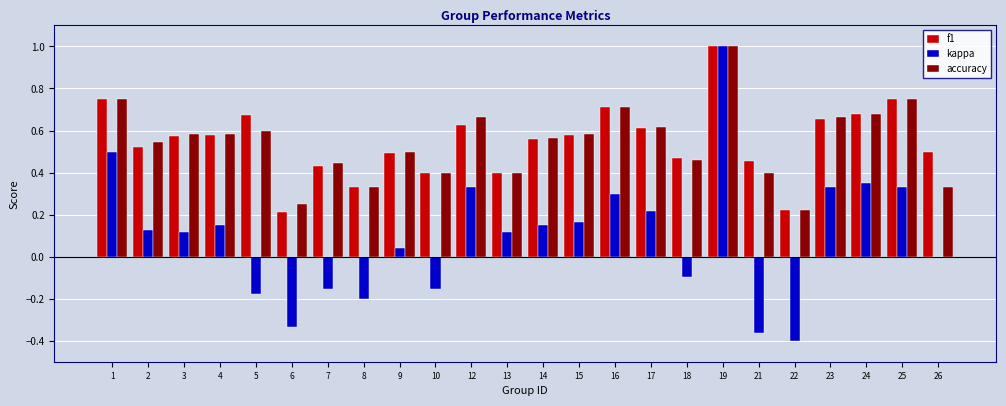

How many categories are shown in the chart?

24